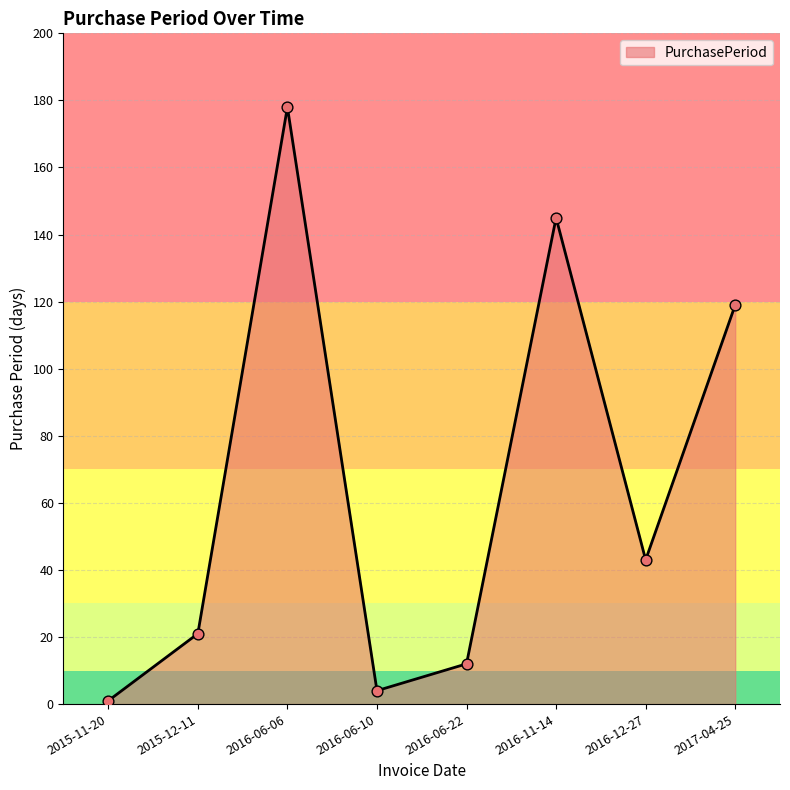

What is the ratio of the value at 2016-06-22 to the value at 2017-04-25?

0.1